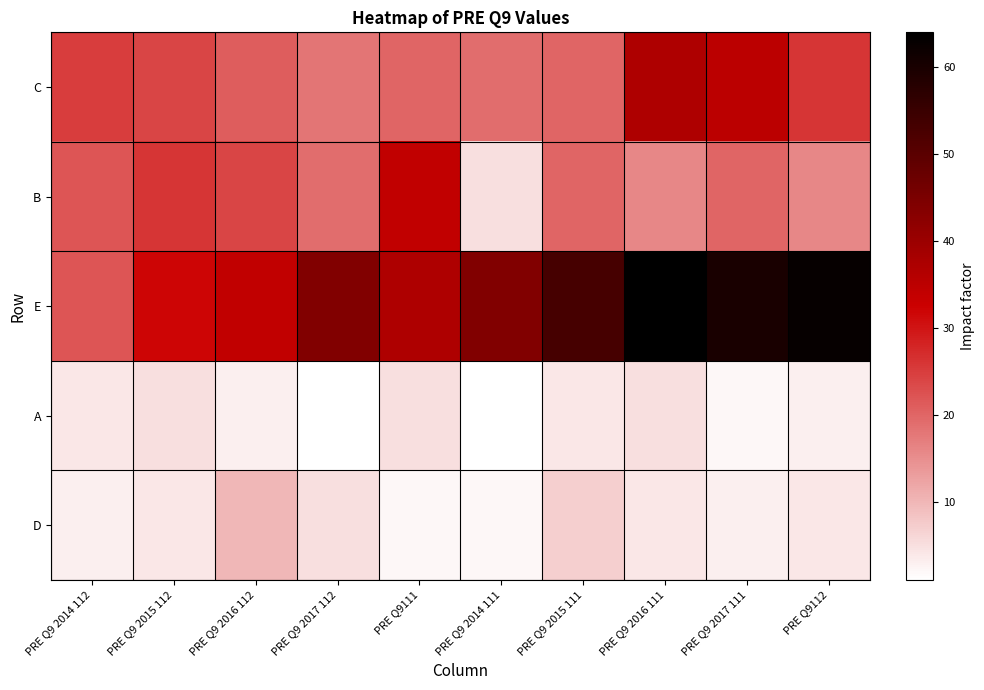

What is the difference between the highest and lowest values at PRE Q9 2017 112?

43